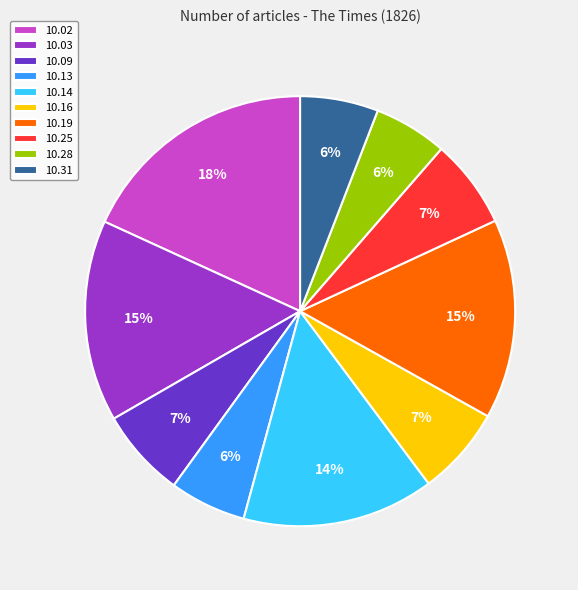

Which category has the biggest portion of the pie?

10.02